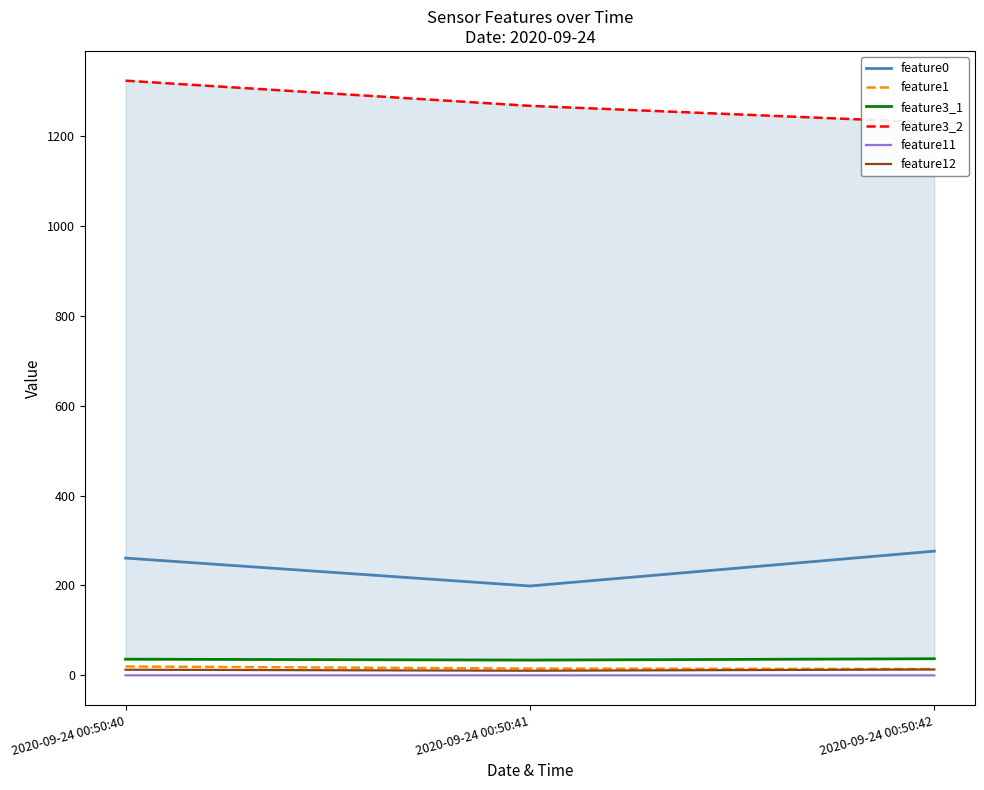

Reading left to right, extract all data points from this chart.

feature0: 261.0	198.8	276.3
feature1: 19.7	15.2	14.0
feature3_1: 36.0	34.0	37.0
feature3_2: 1323.0	1267.0	1230.0
feature11: 0.1	0.1	0.0
feature12: 12.6	10.3	13.1